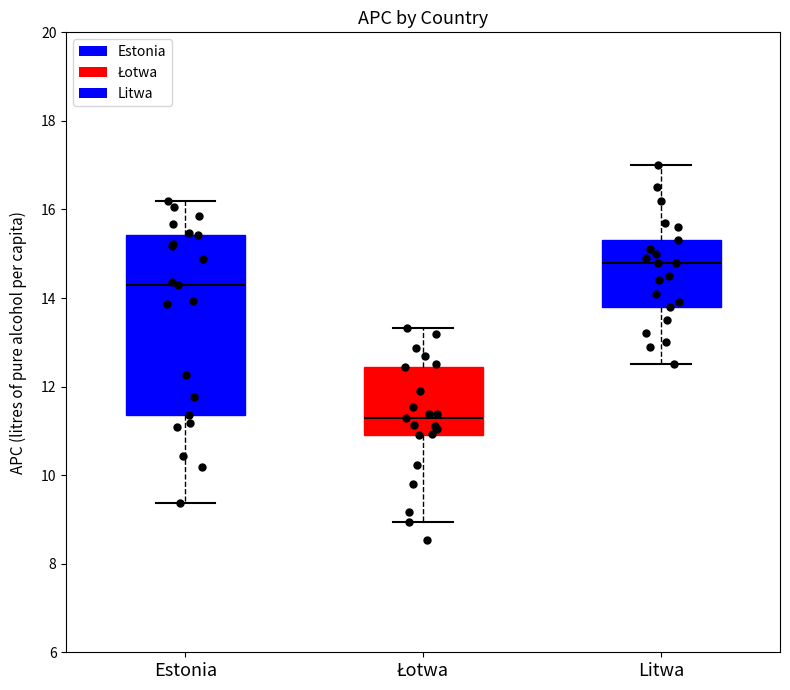

Where does the lower whisker of the box for Estonia end on the y-axis? The values are not printed on the chart, so give them approximately, as read against the axis.

9.4